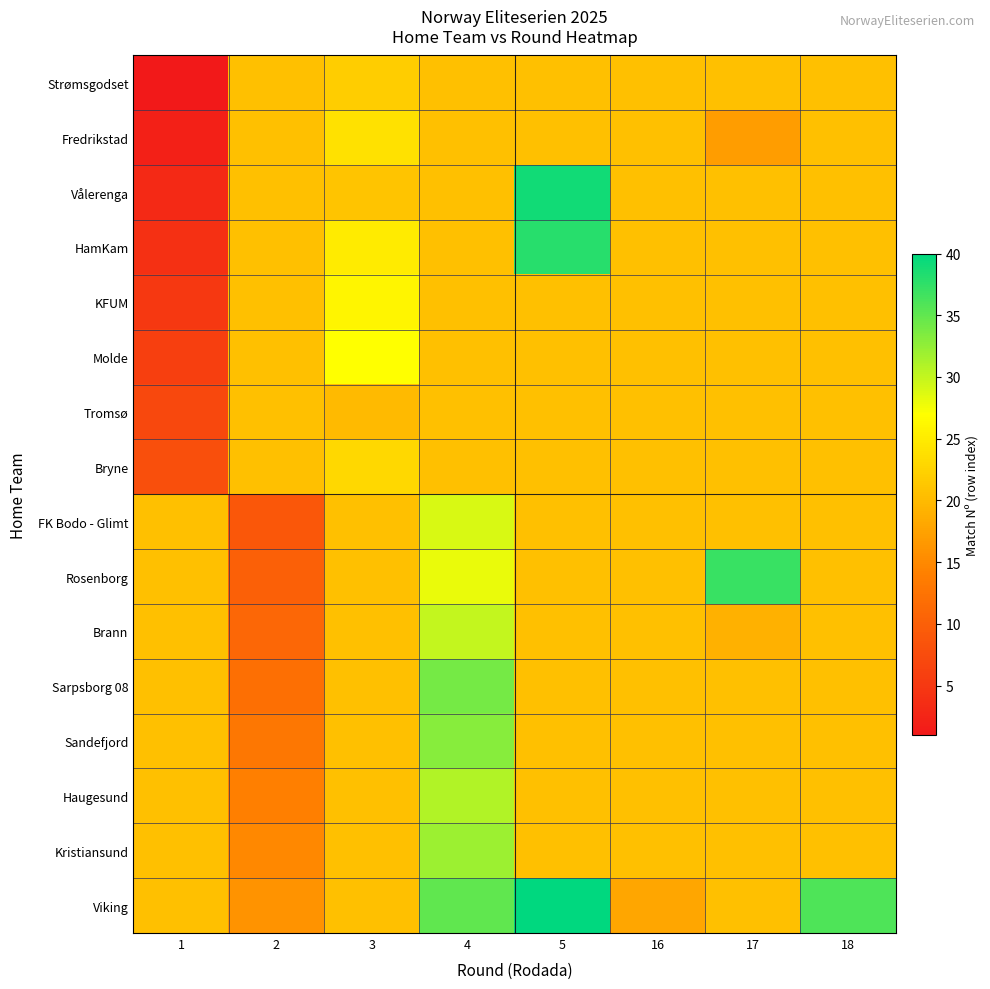

Which series has the largest total across all categories?

Viking